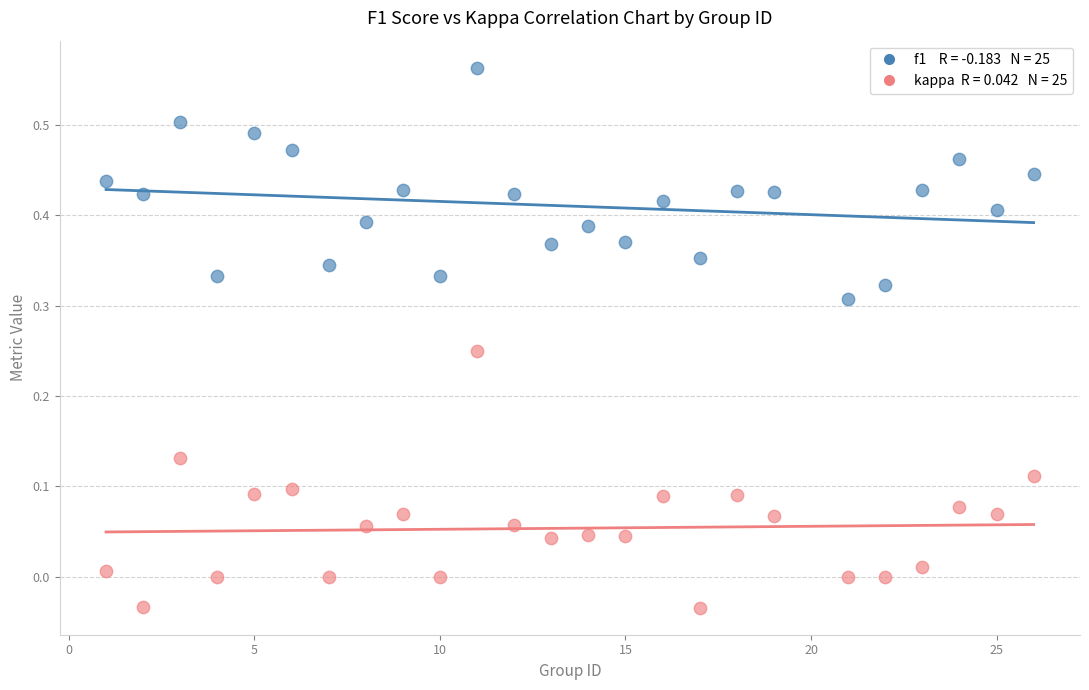

Across all data points, what is the range of X values (max minus min)?

25.0